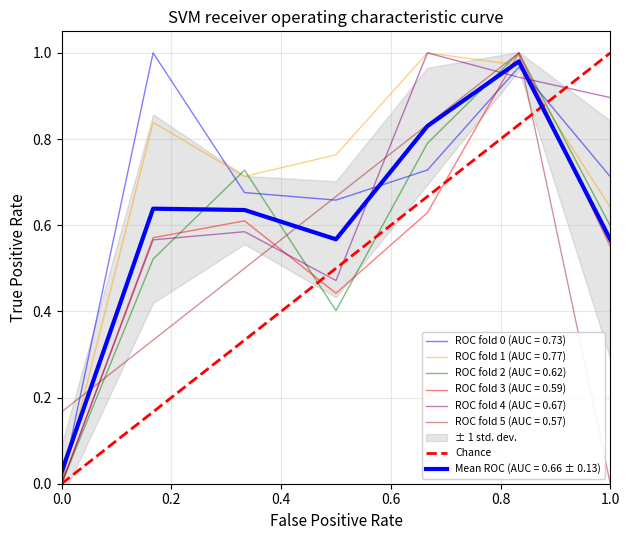

List the labels in order of value, smallest first.

0.0, 1.0